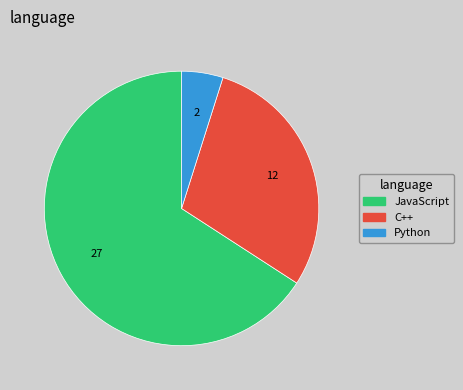

Rank the categories by value from lowest to highest.

Python, C++, JavaScript